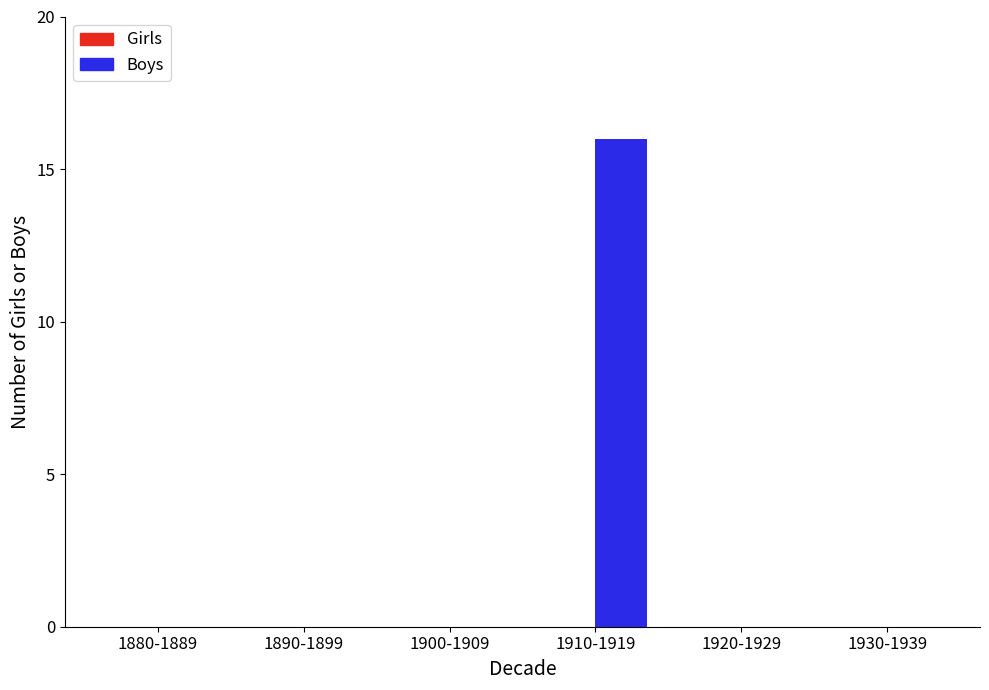

Which category has the highest value across all series?

1910-1919